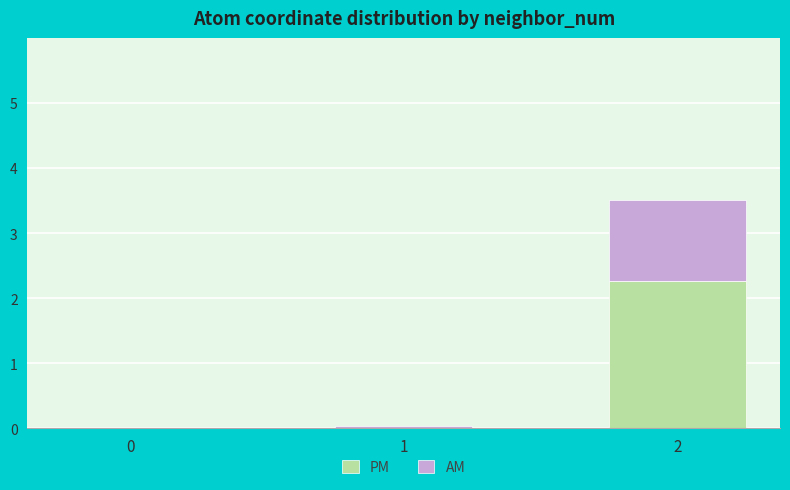

Is it true that PM equals 2.3 at 2?

True